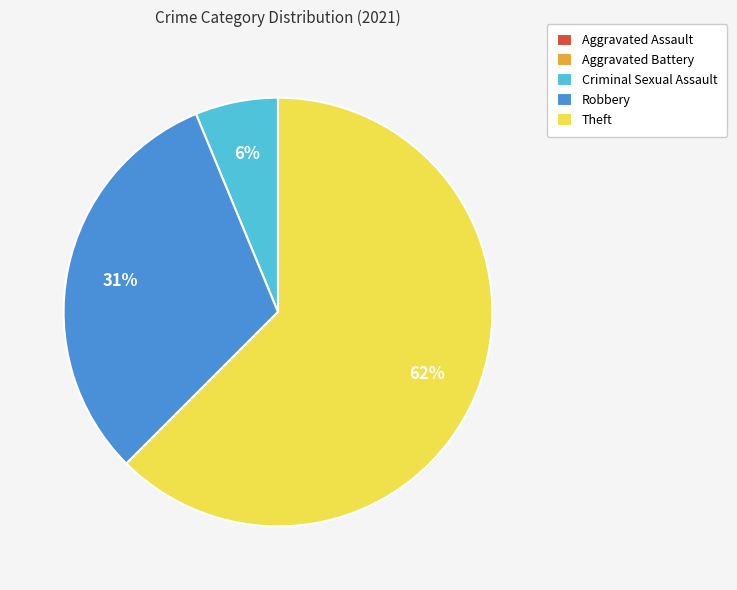

What is the largest slice in the pie chart?

Theft